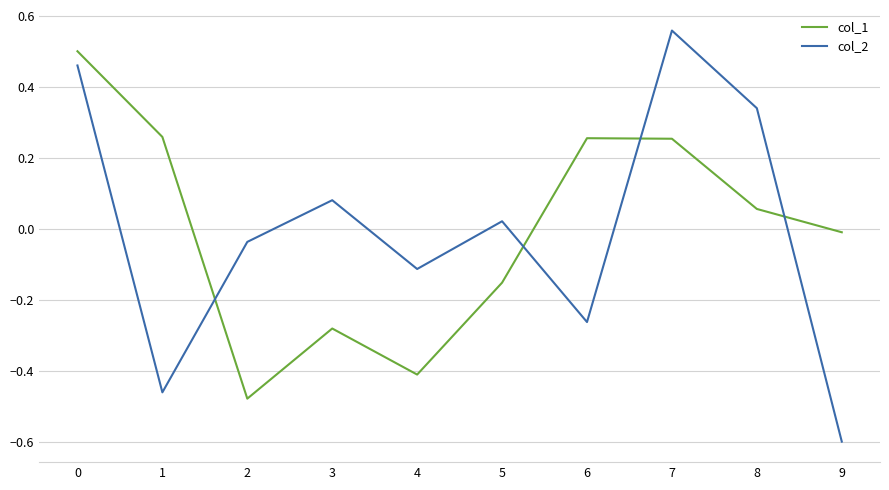

How many positive values does the col_2 series have?

5